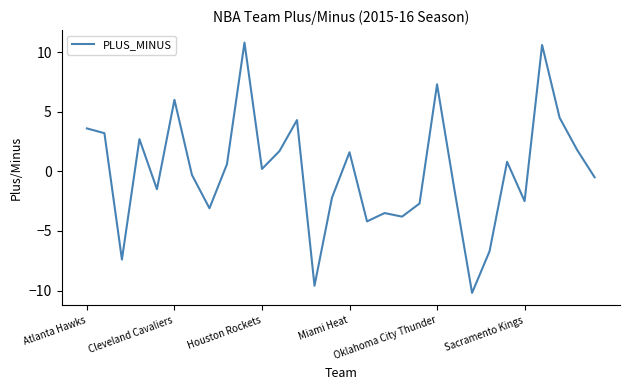

What is the minimum value shown in the chart?

-10.2